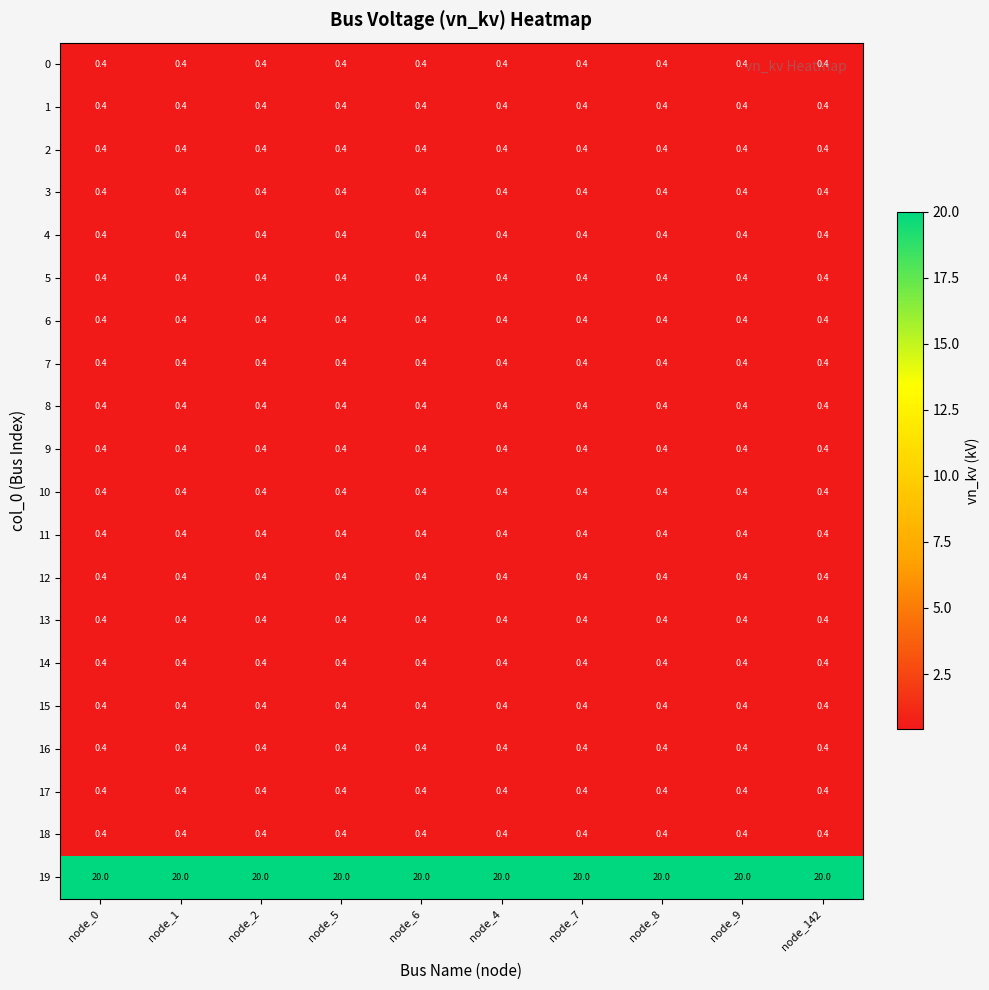

What is the minimum value shown in the chart?

0.4